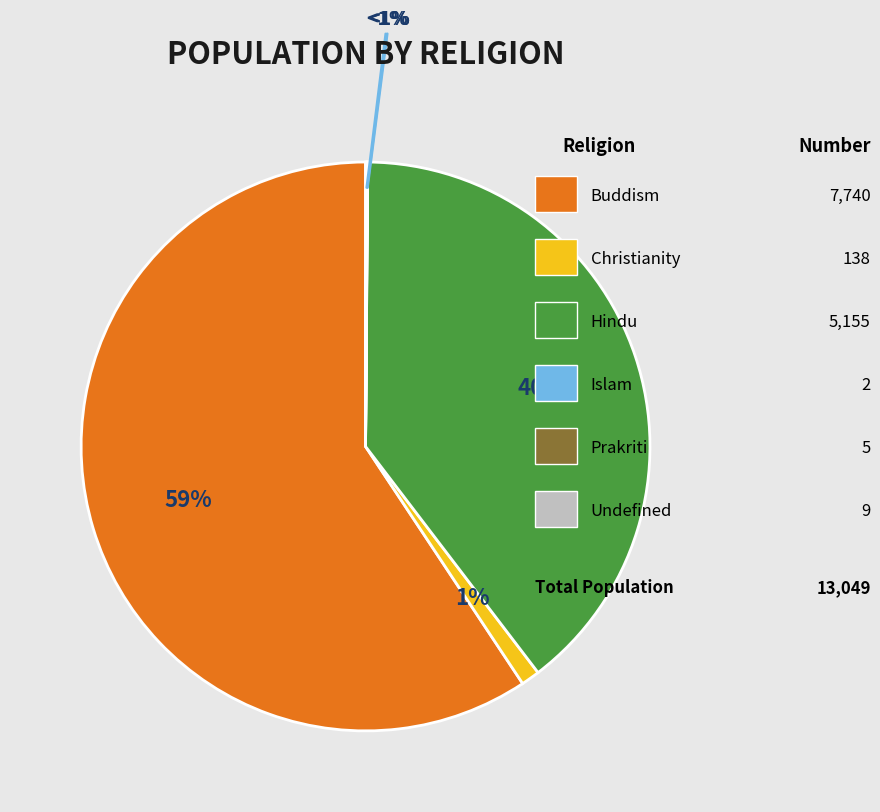

How many slices are in this pie chart?

6